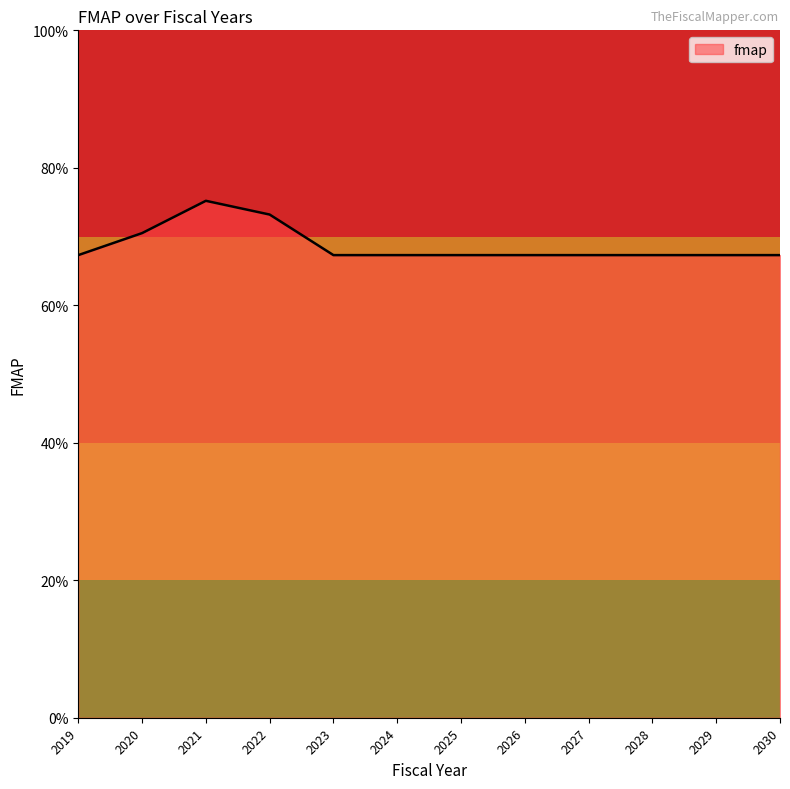

What value does the data have at 2019?

0.7